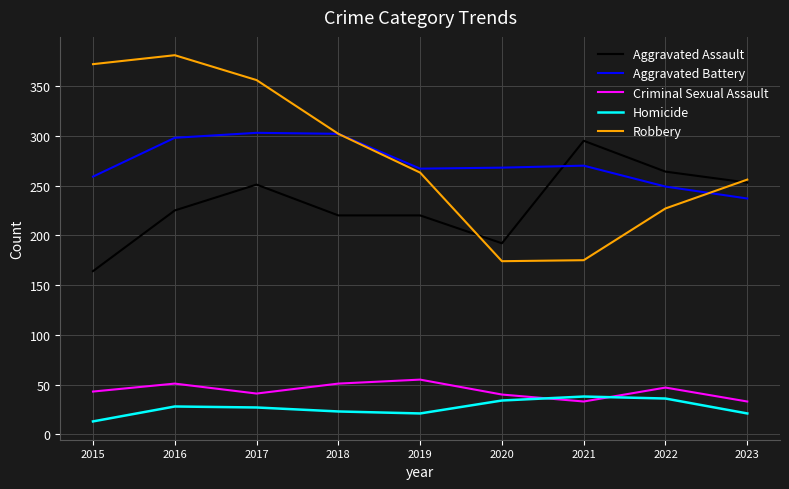

What is the approximate value of Robbery at 2016?

381